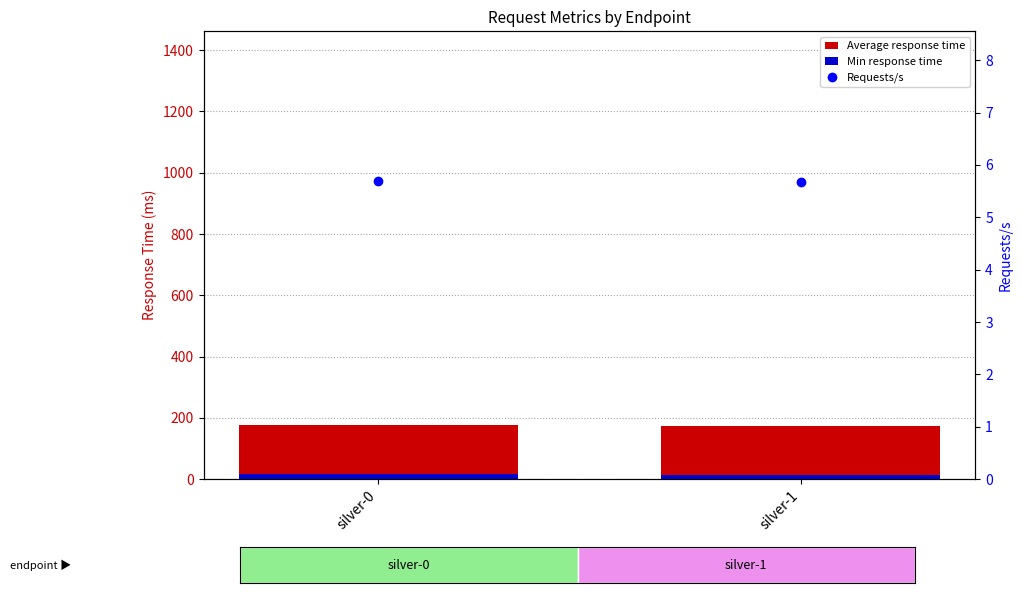

Does the chart contain stacked bars?

No